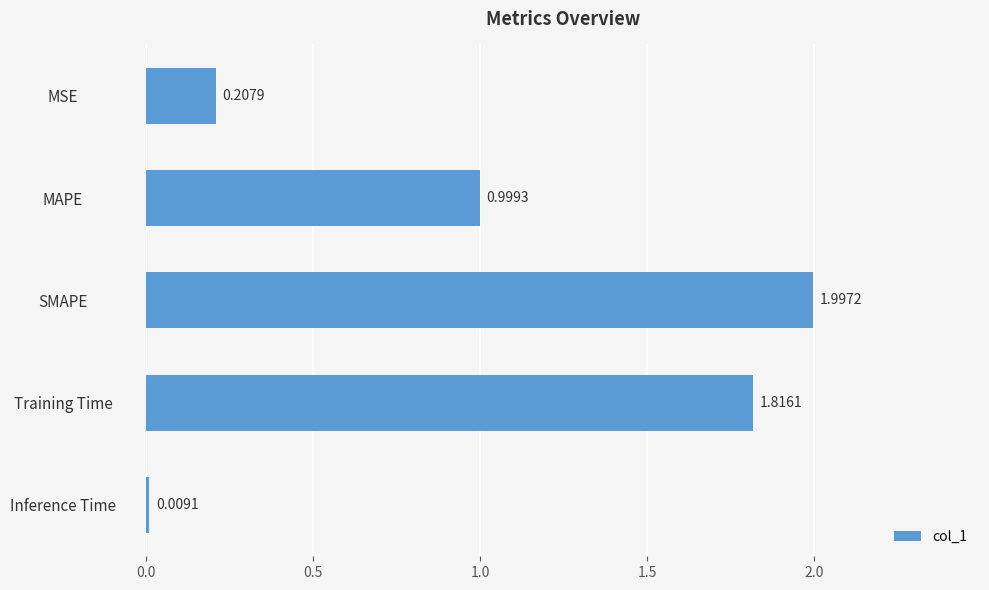

What is the difference between the second highest and second lowest values?

1.6